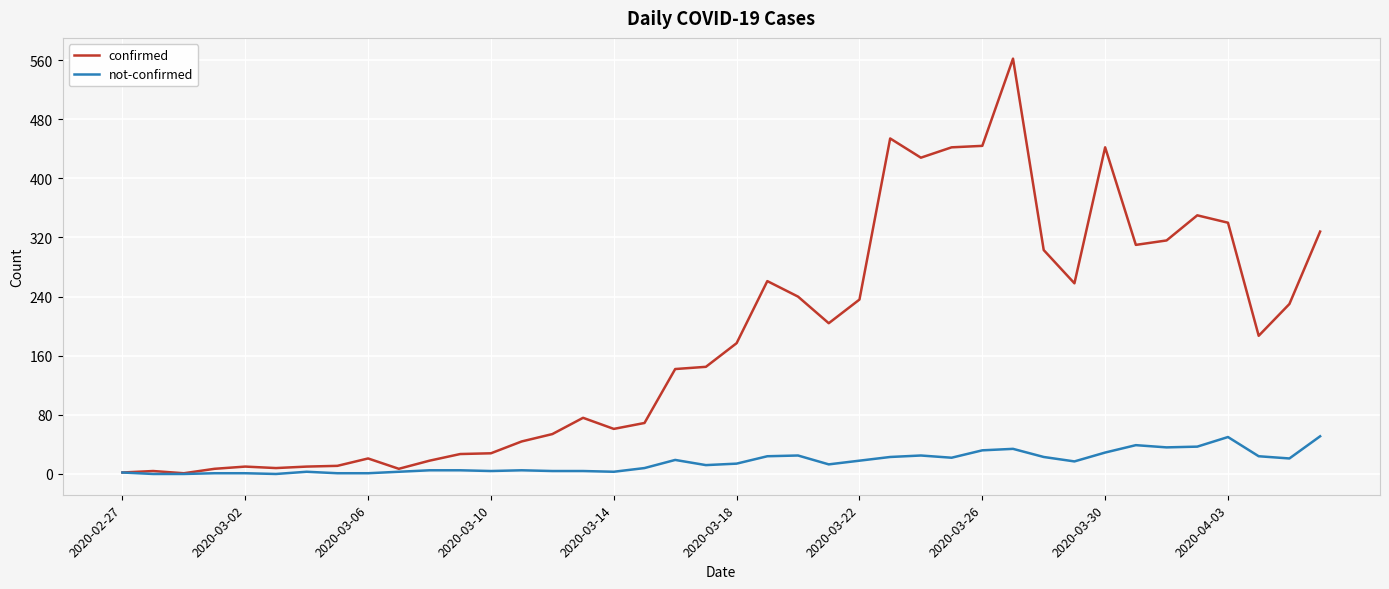

What is the highest value of the not-confirmed series?

51